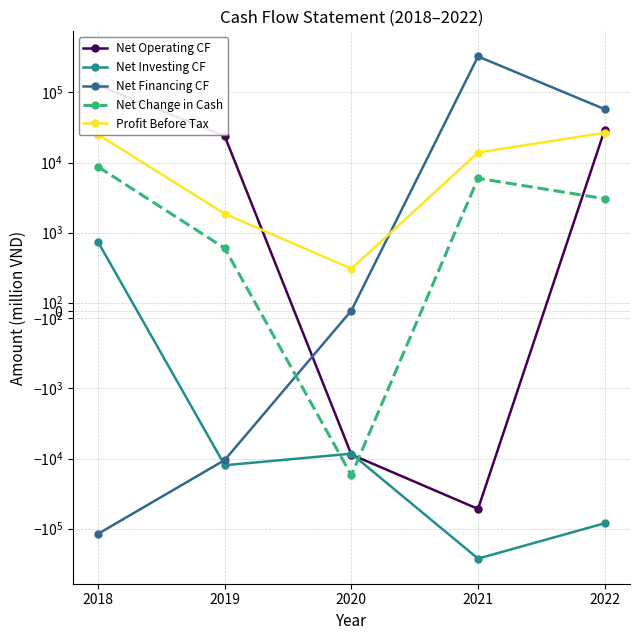

Reading left to right, list all the values displayed in this chart.

Net Operating CF: 126234	23772	-8781	-52356	29207
Net Investing CF: 879	-12472	-8527	-267657	-83817
Net Financing CF: -118430	-10500	0	325965	57657
Net Change in Cash: 8682	800	-17307	5952	3047
Profit Before Tax: 25006	1856	537	13895	26551